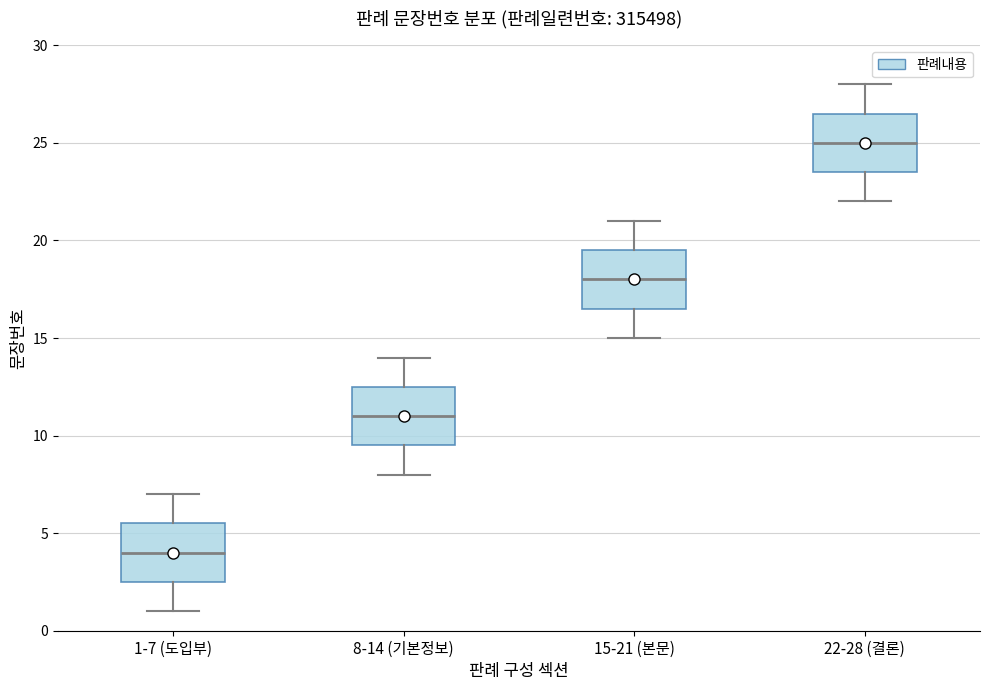

Where is the upper edge of the box for 8-14 (기본정보) on the y-axis? The values are not printed on the chart, so give them approximately, as read against the axis.

12.5